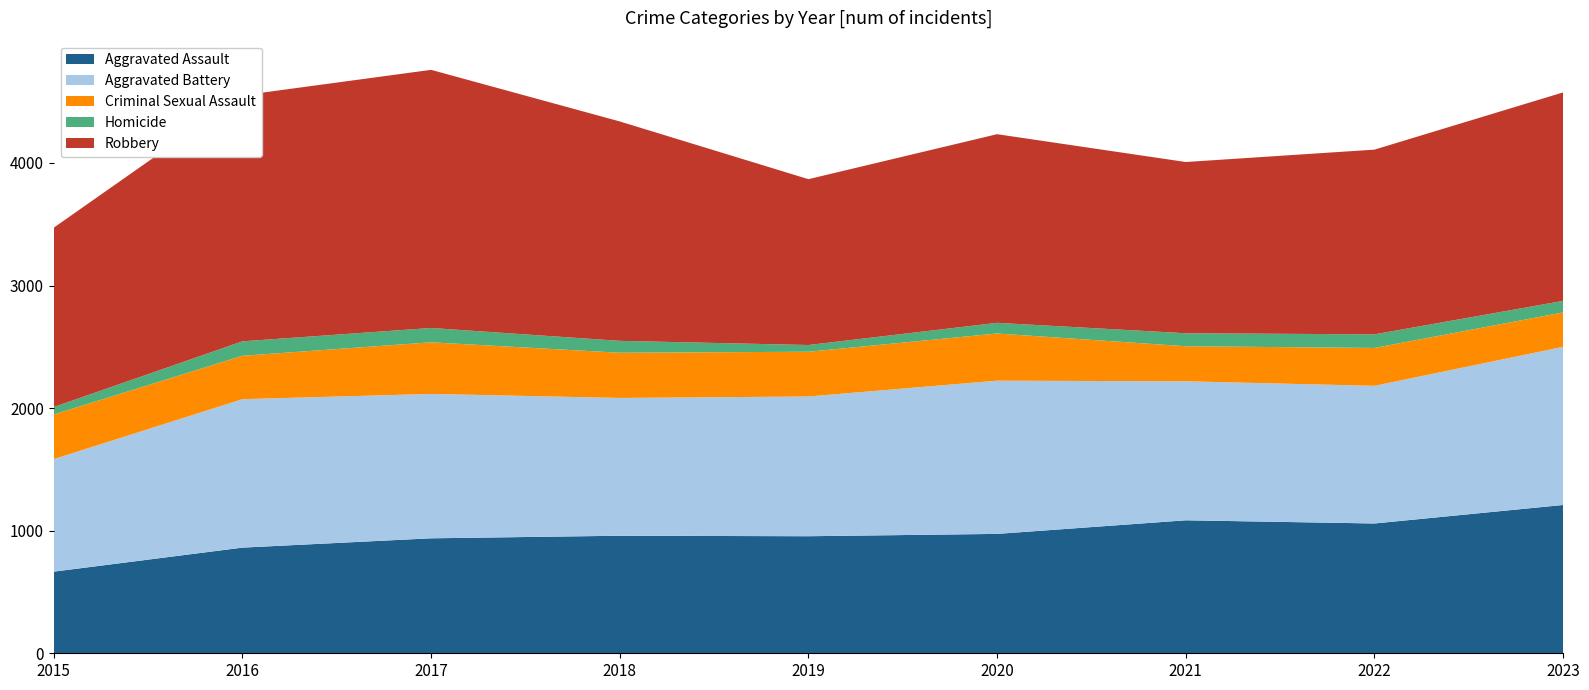

Reading left to right, what are all the values shown in this chart?

Aggravated Assault: 666	862	938	959	955	974	1085	1059	1210
Aggravated Battery: 918	1211	1178	1124	1140	1250	1134	1123	1290
Criminal Sexual Assault: 364	354	421	369	365	385	286	309	281
Homicide: 61	118	117	97	55	87	106	111	94
Robbery: 1463	2007	2106	1790	1353	1539	1397	1507	1701